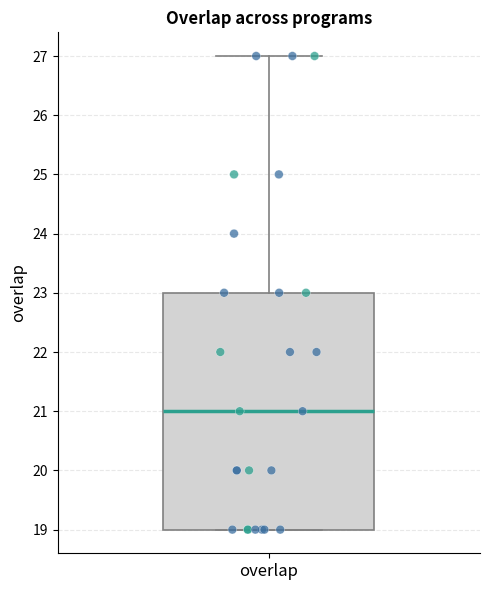

Transcribe this box plot: give where the median line is, the range the box spans, and where the two whiskers end, as read against the y-axis. The values are not printed on the chart, so give them approximately, as read against the axis.

median 21, box 19 to 23, whiskers 19 to 27